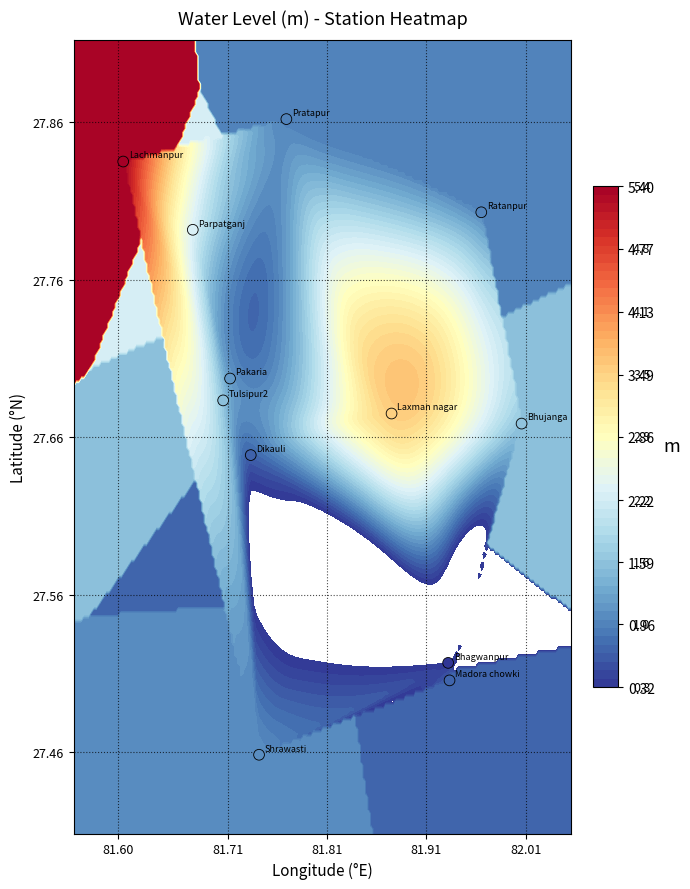

Reading left to right, what are all the values shown in this chart?

27.5	27.7	27.6	27.8	27.7	27.5	27.7	27.8	27.9	27.8	27.5	27.7